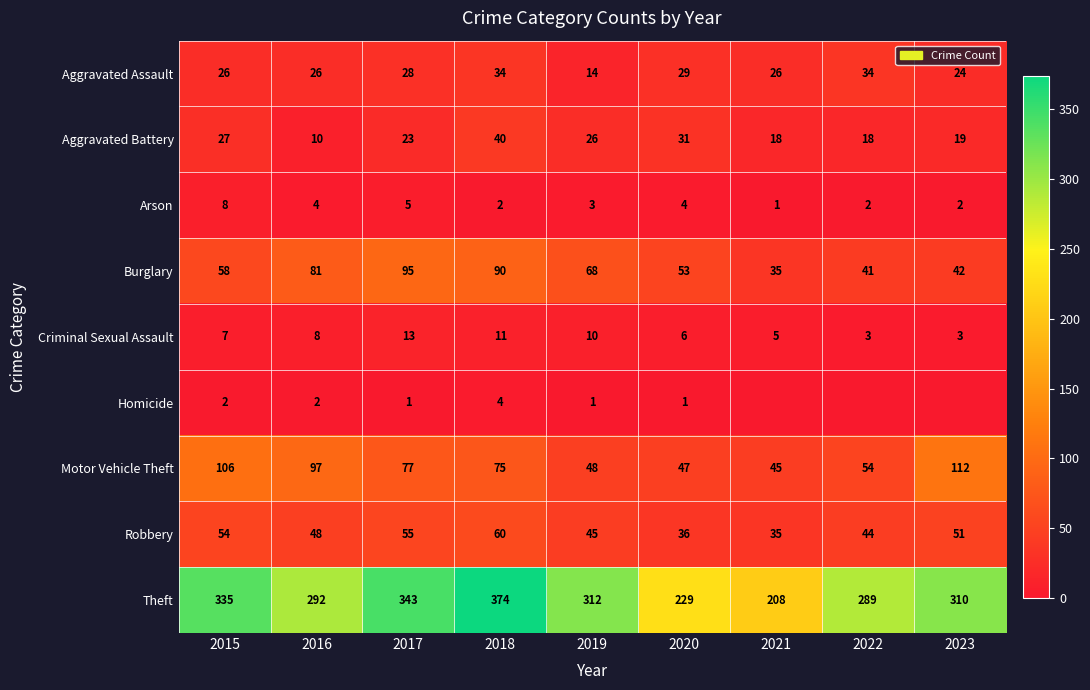

What is the average value of the Robbery series?

48